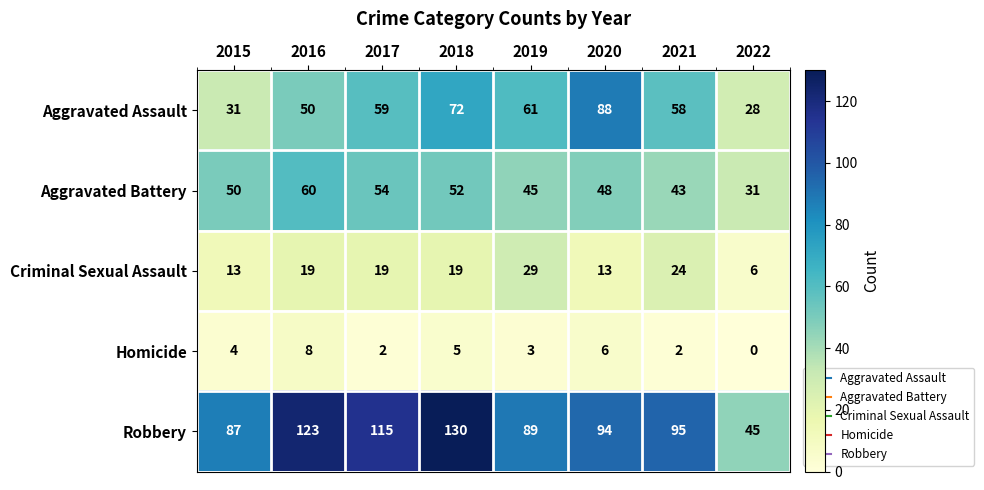

At which category does the chart reach its minimum across all series?

2022